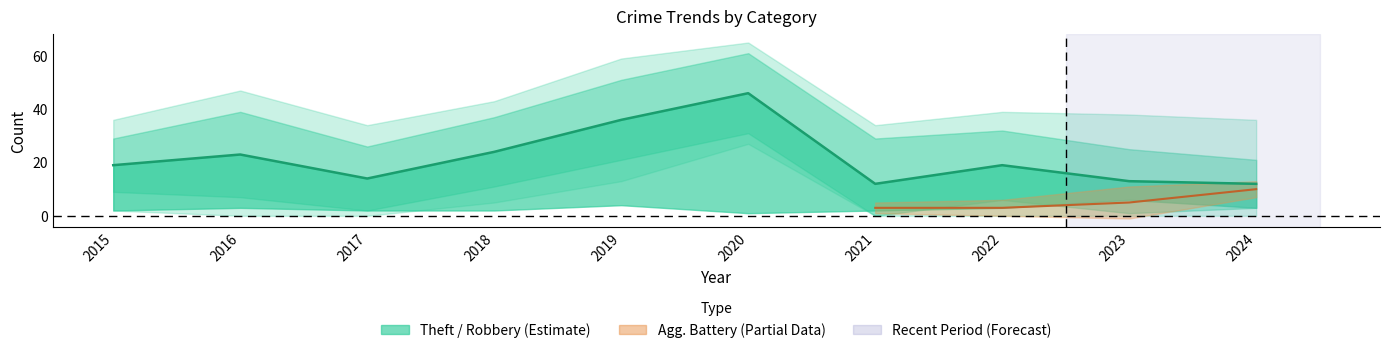

What value does the data have at 2023, to the nearest 5?

15